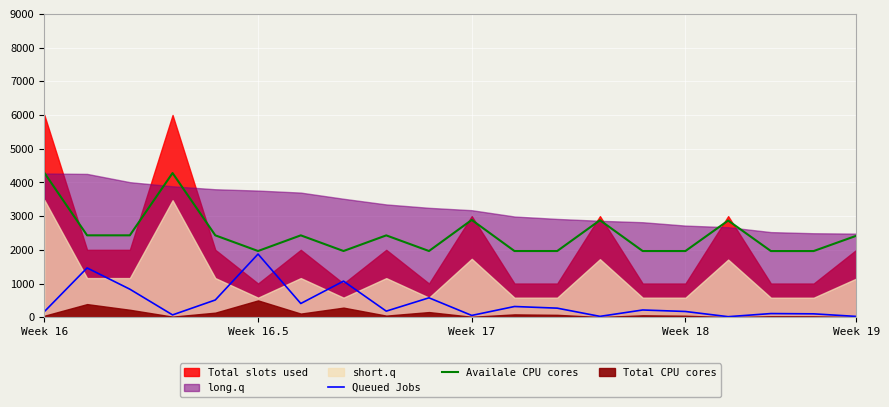

Does the chart display data point markers on the line(s)?

No